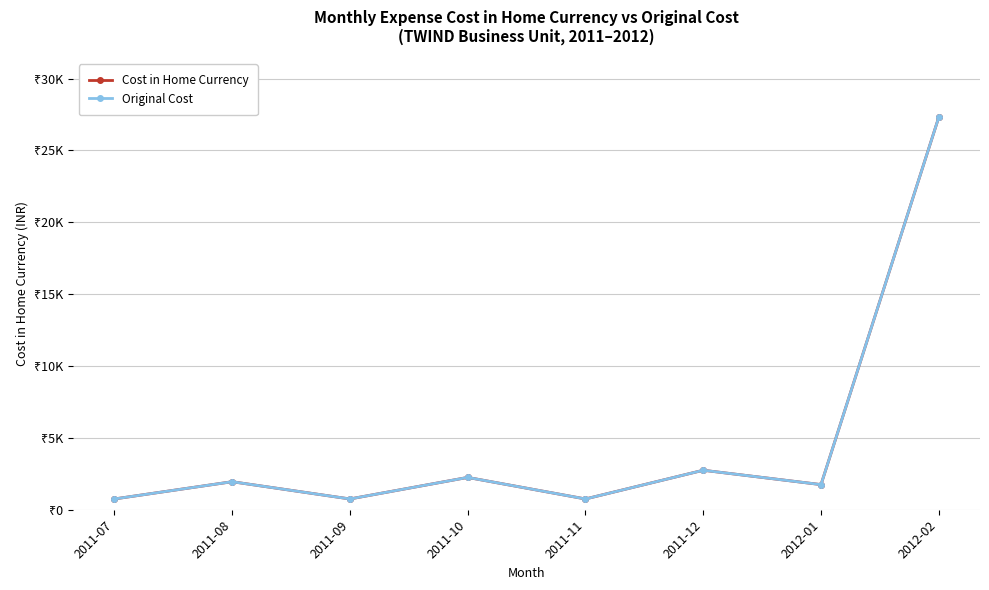

At which category is the sum across all series the highest?

2012-02